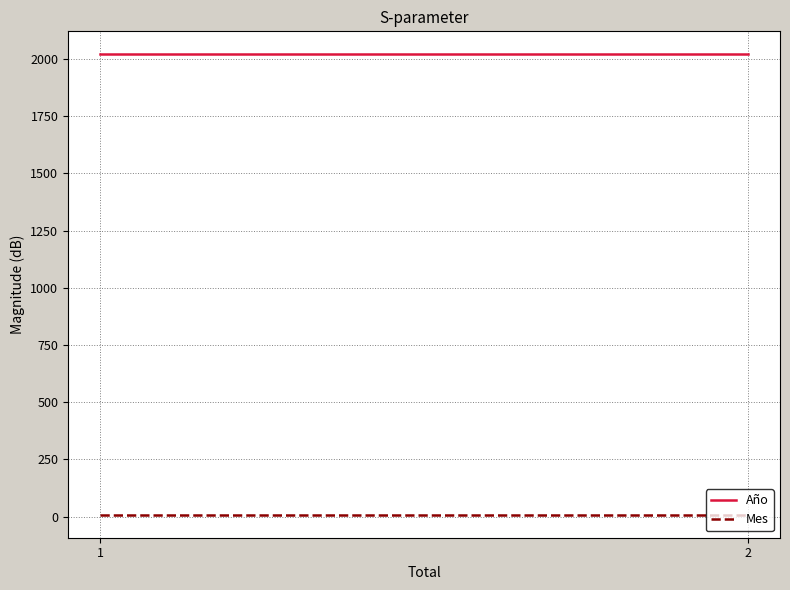

Read the Año value at 2.

2020